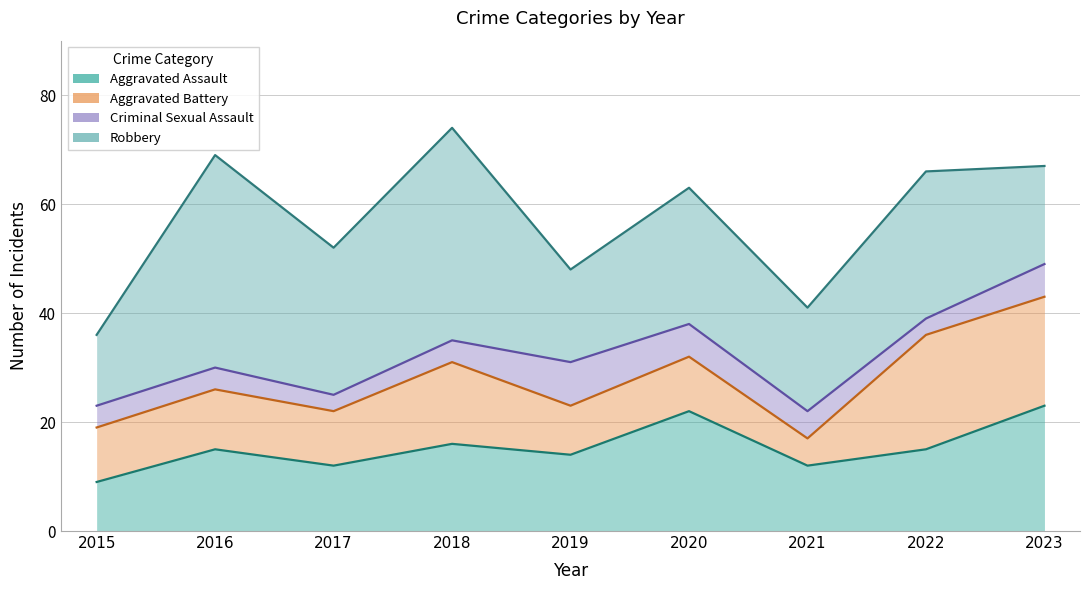

At which category is the sum across all series the highest?

2018